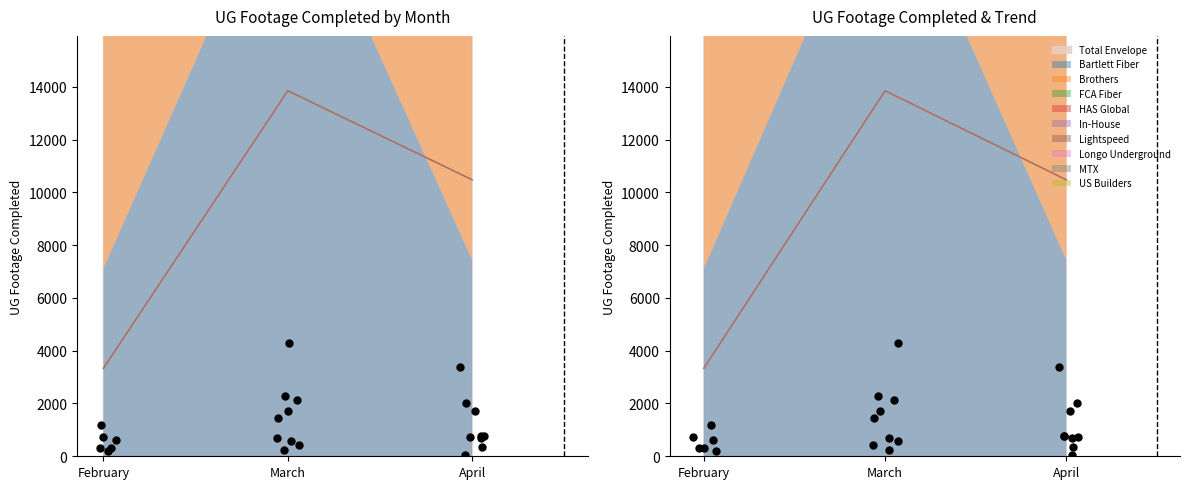

Which has a higher value, March or February?

March